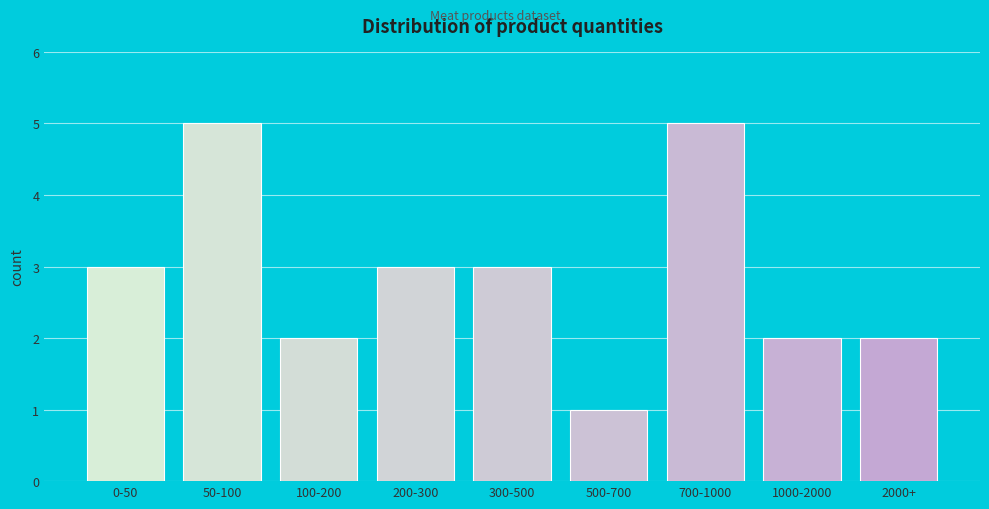

Reading left to right, transcribe all the data shown in this chart.

0-50=3	50-100=5	100-200=2	200-300=3	300-500=3	500-700=1	700-1000=5	1000-2000=2	2000+=2